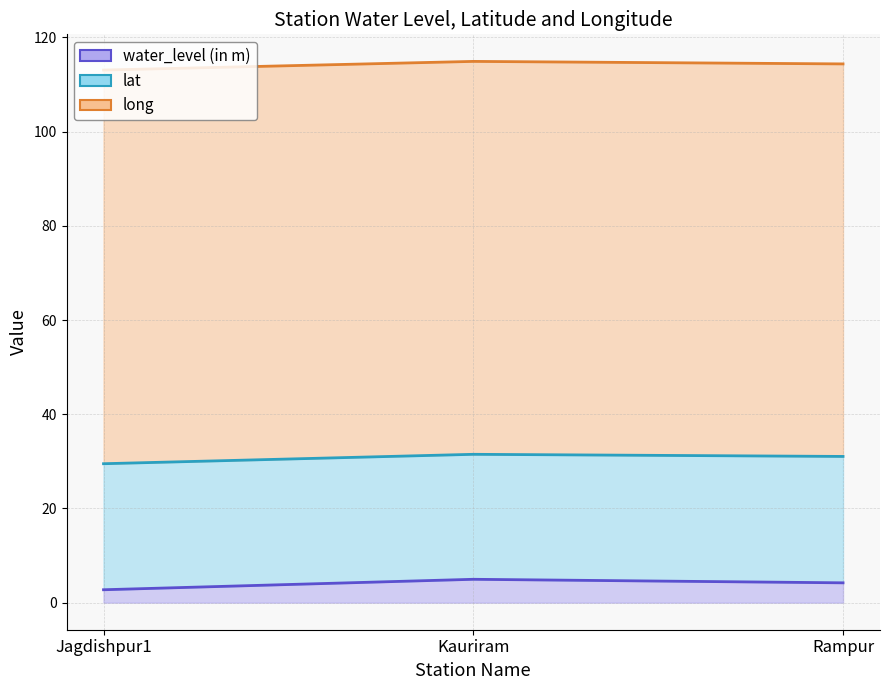

Does the chart have visible grid lines?

Yes